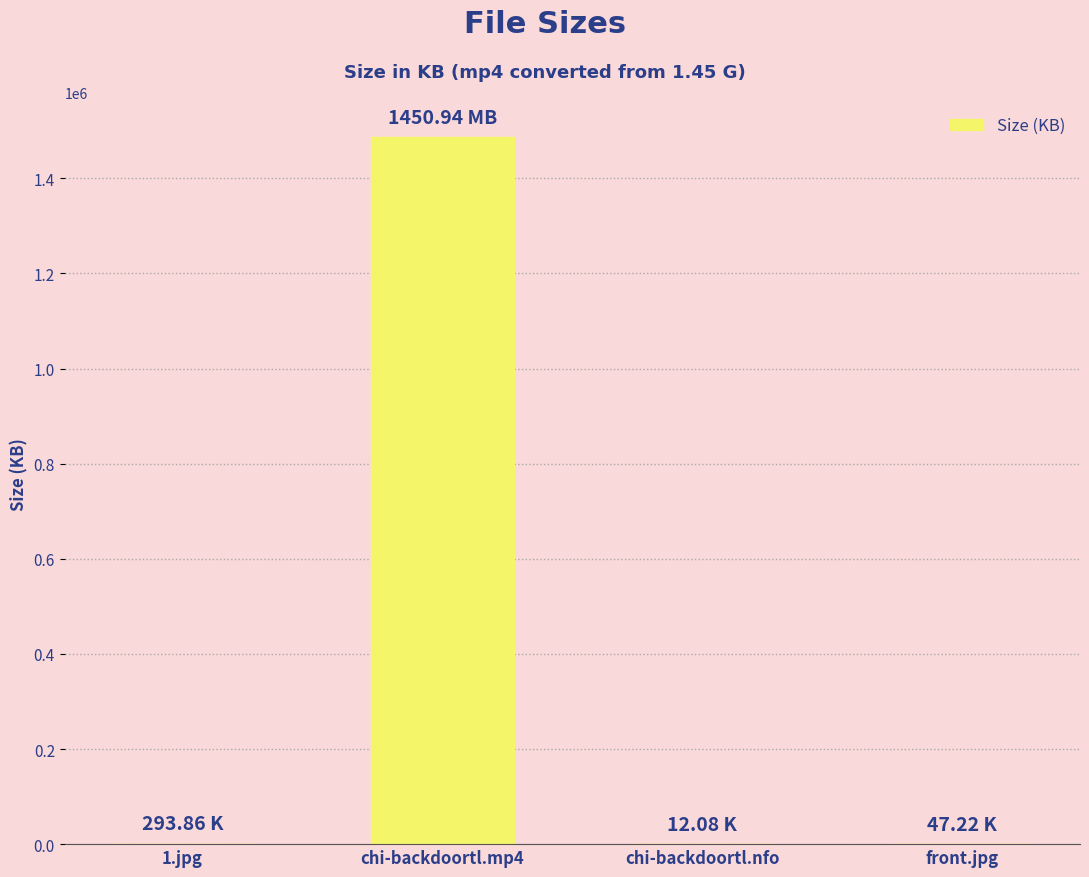

Which label corresponds to the largest value in the chart?

chi-backdoortl.mp4